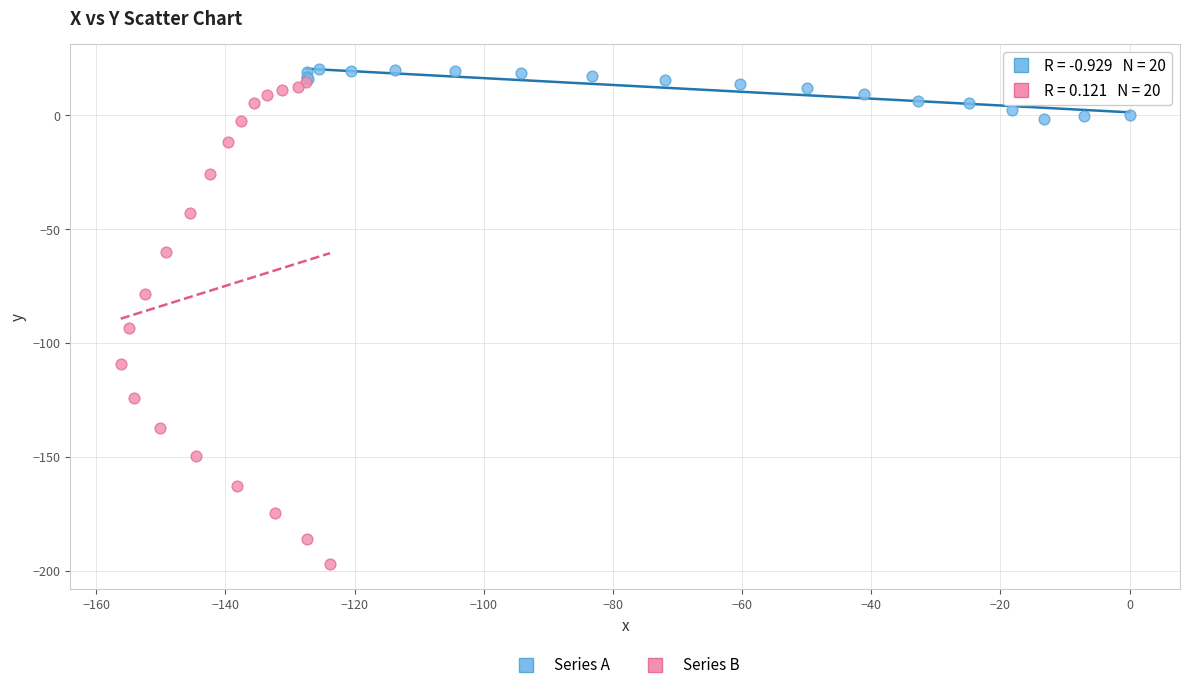

Which series has the widest spread of Y values?

Series B